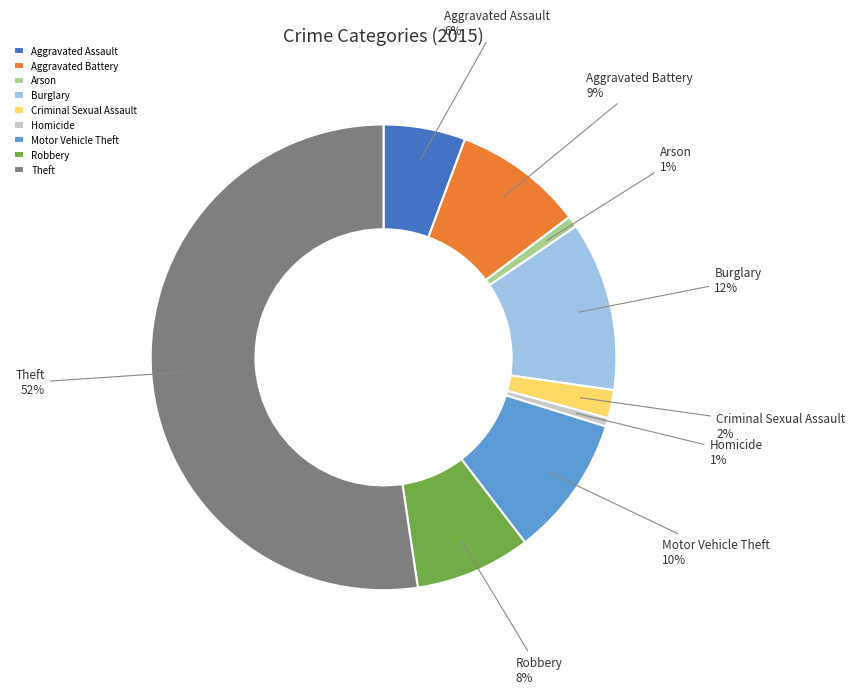

Count the number of slices in the pie.

9